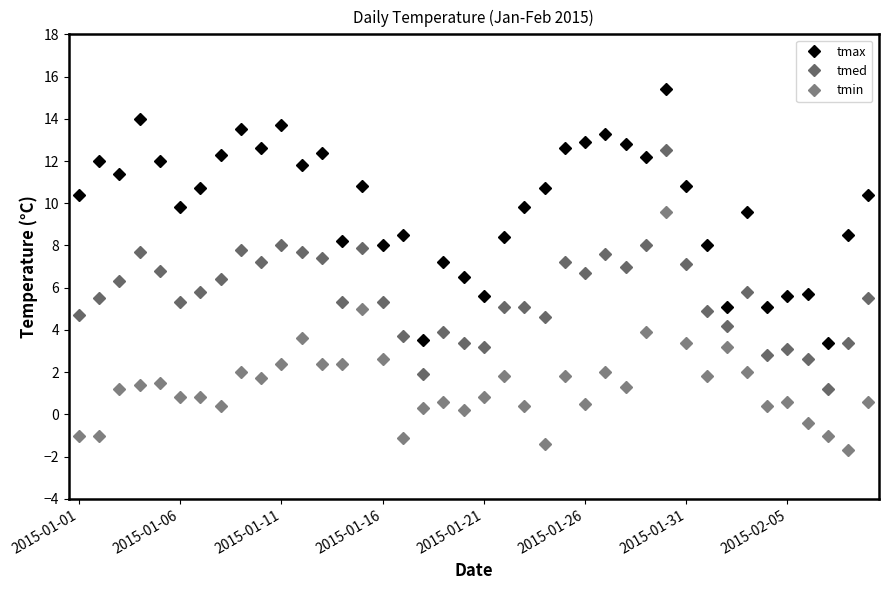

True or false: tmax and tmin cross at least once.

False